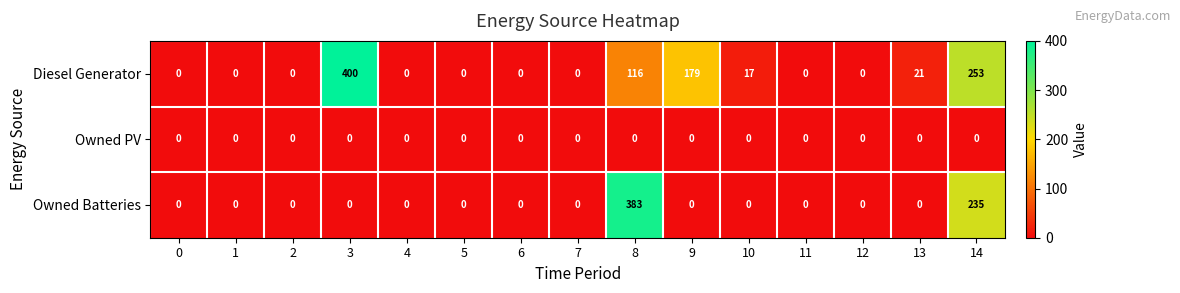

Count the number of categories in the chart.

15